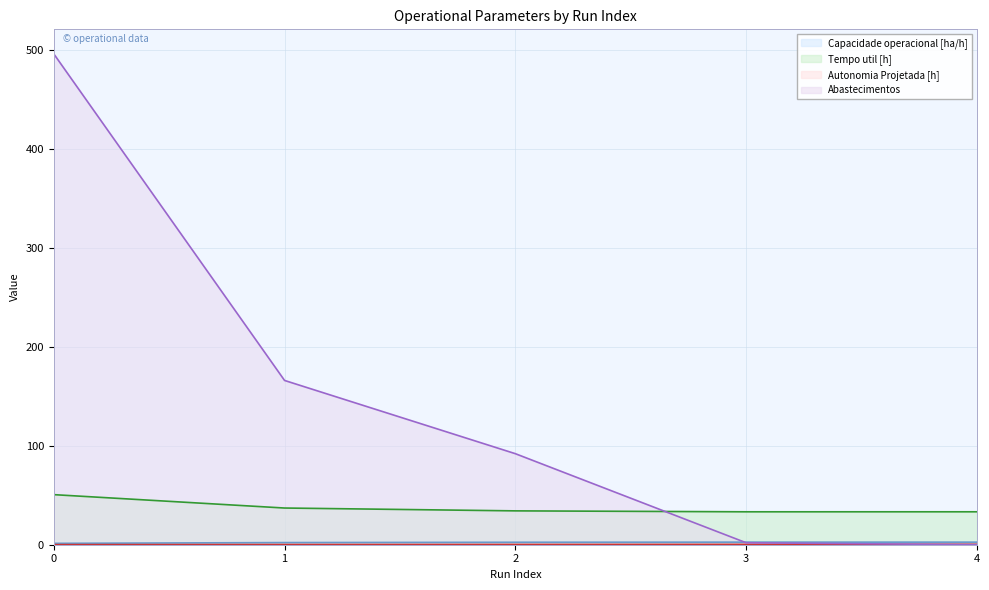

True or false: Abastecimentos has more than 2 points higher than both neighbors.

False